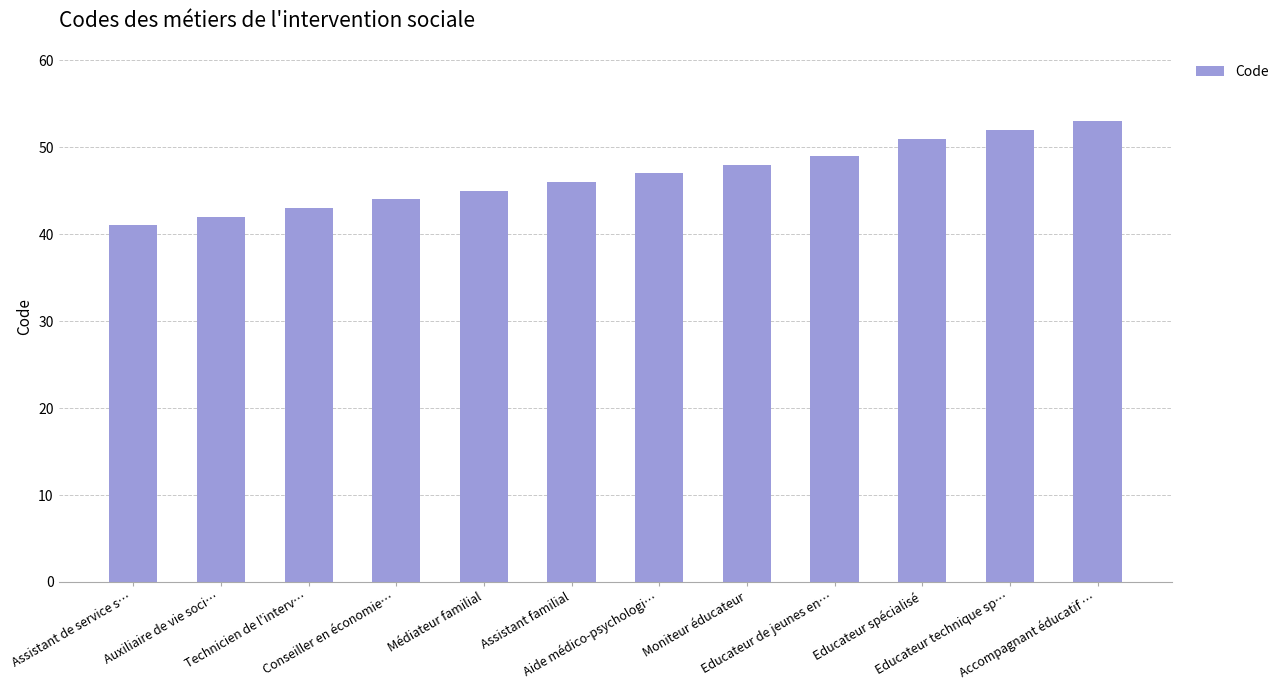

The chart shows a value of 52 at Educateur technique sp…. True or false?

True